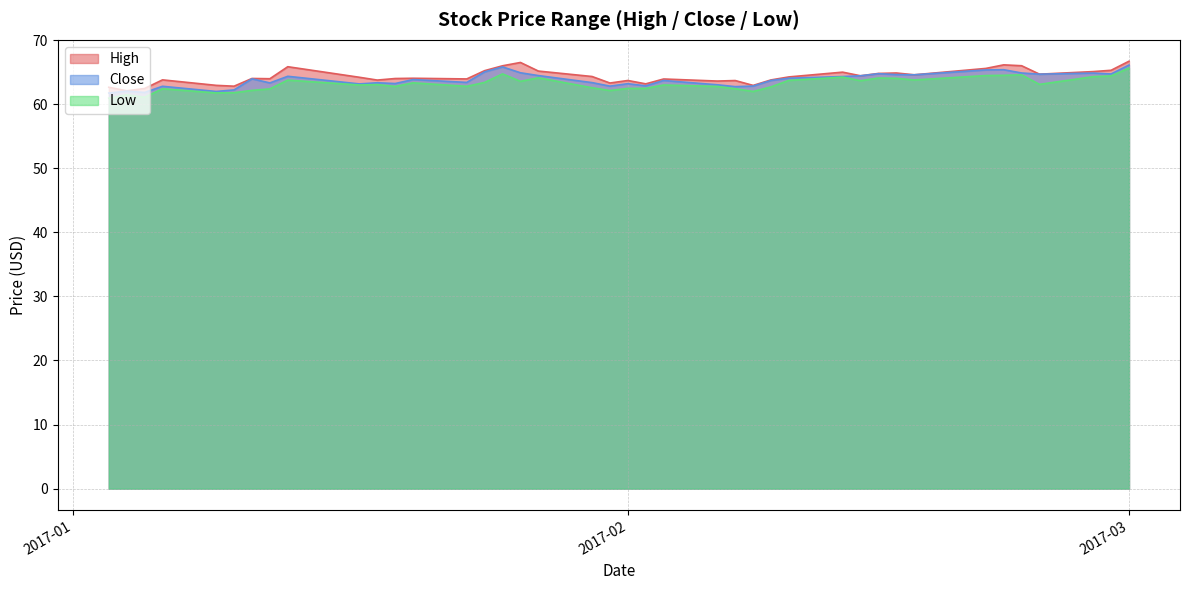

What is the difference between the maximum and second lowest values in the Close series?

4.3